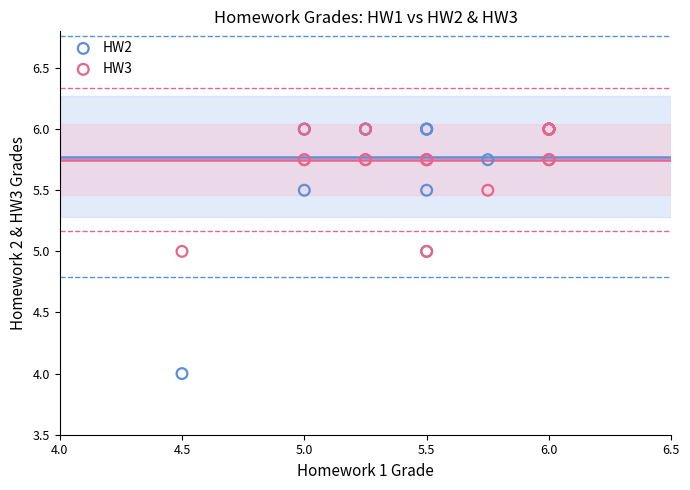

What are all the series names shown in the legend?

HW2, HW3